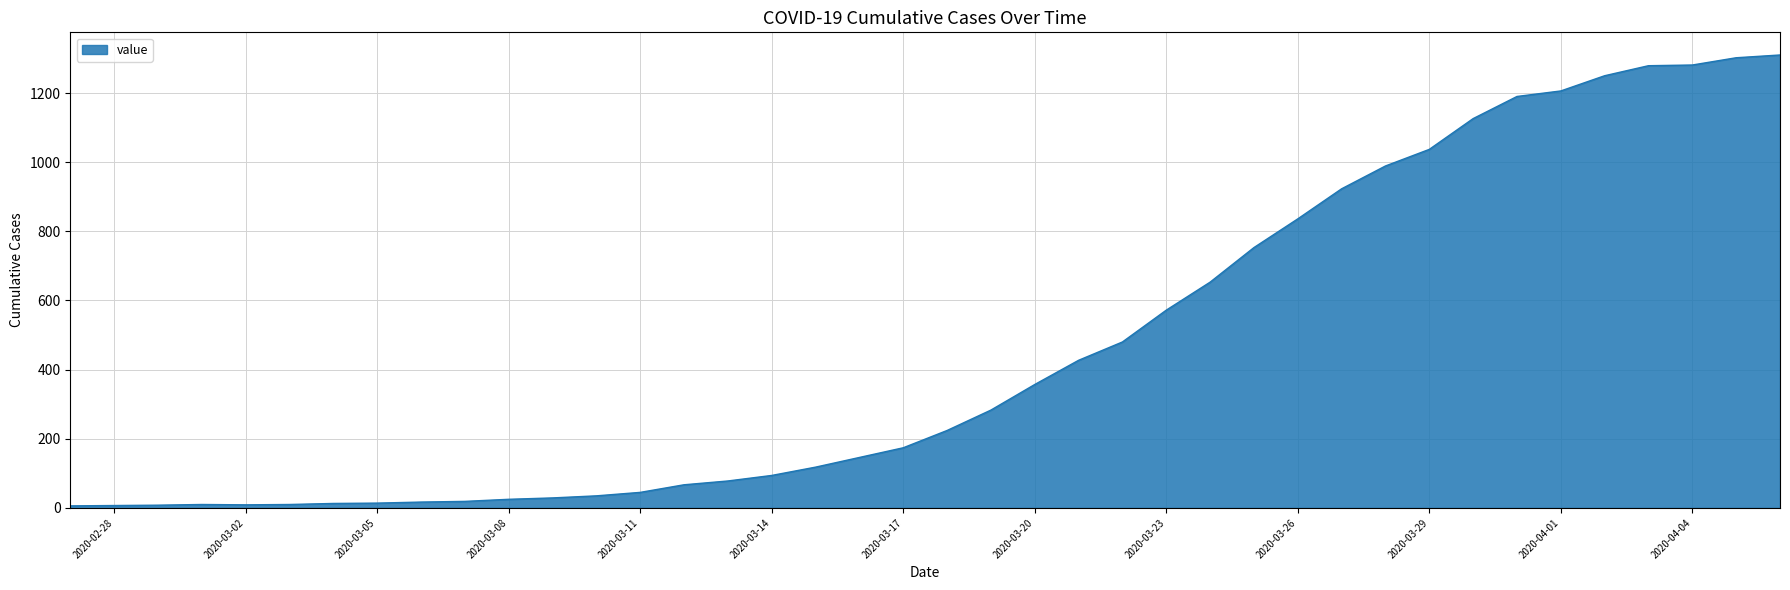

What is the maximum value shown in the chart?

1310